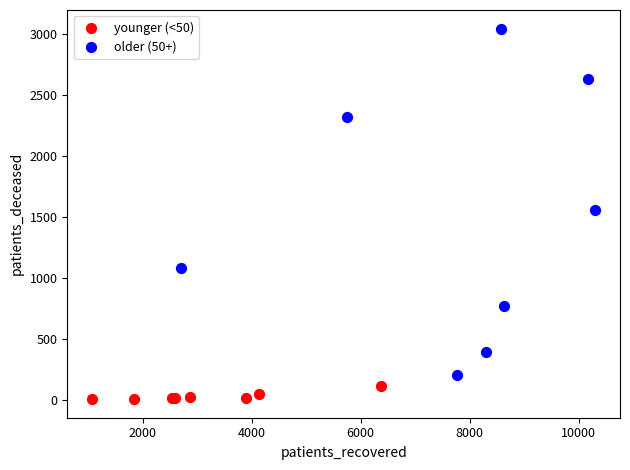

Which series has the largest Y range (max minus min)?

older (50+)